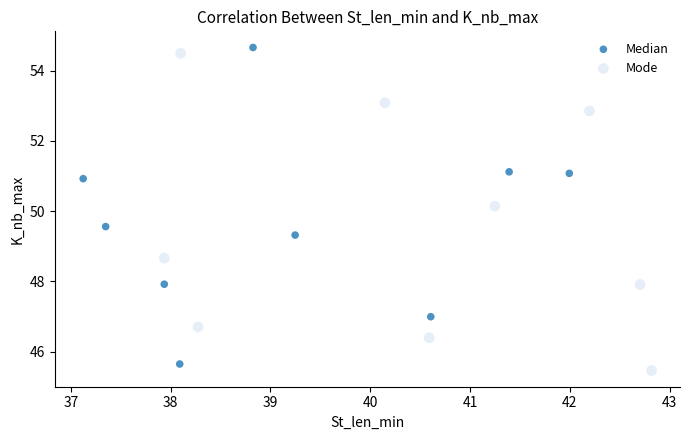

Which series reaches the minimum Y coordinate?

Mode